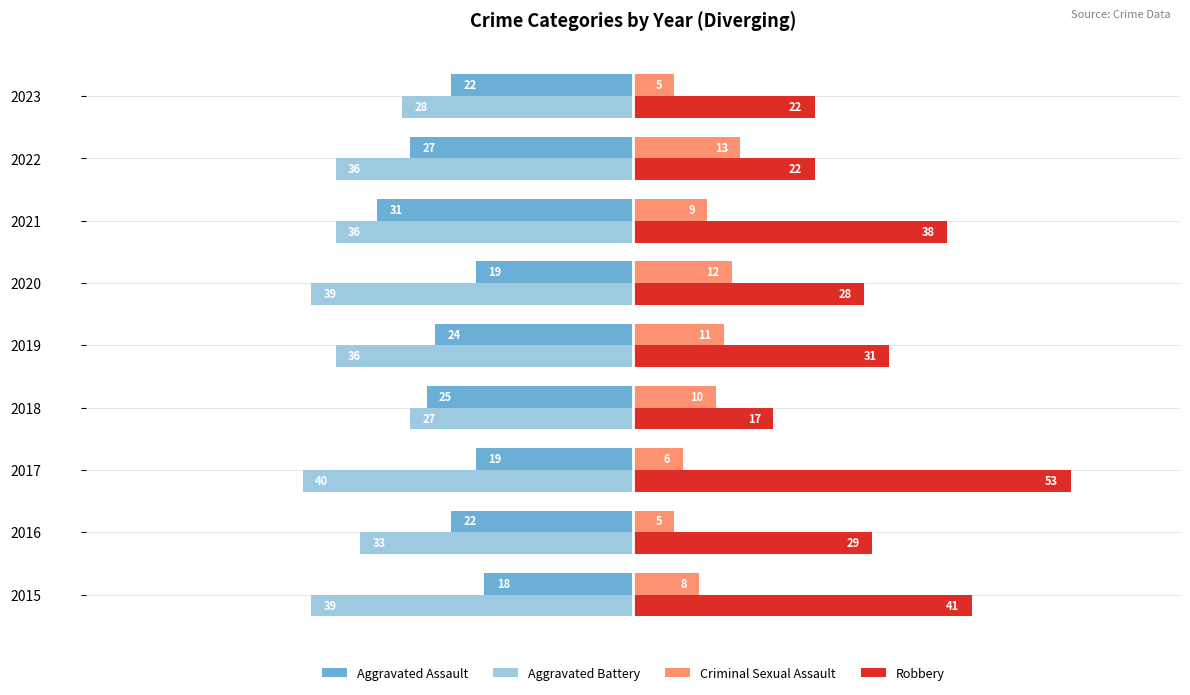

Where is Criminal Sexual Assault nearest to the value 9?

2021